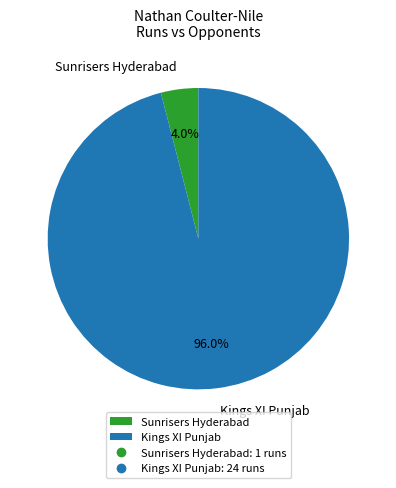

To the nearest percent, what is the average slice percentage?

50%